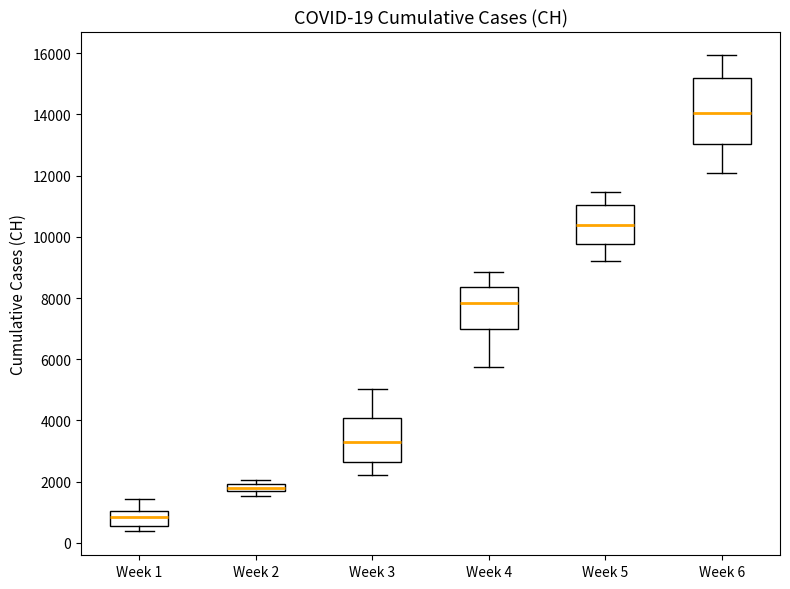

Comparing the boxes themselves (not the whiskers), which one is the tallest?

Week 6